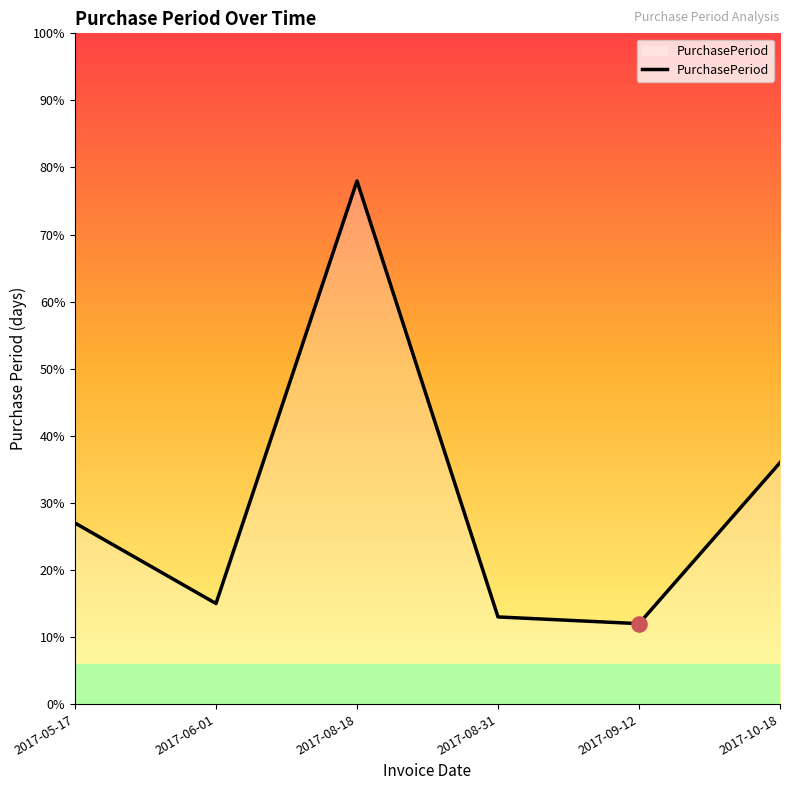

Approximately how many times larger is the value at 2017-08-31 compared to 2017-09-12?

1.1